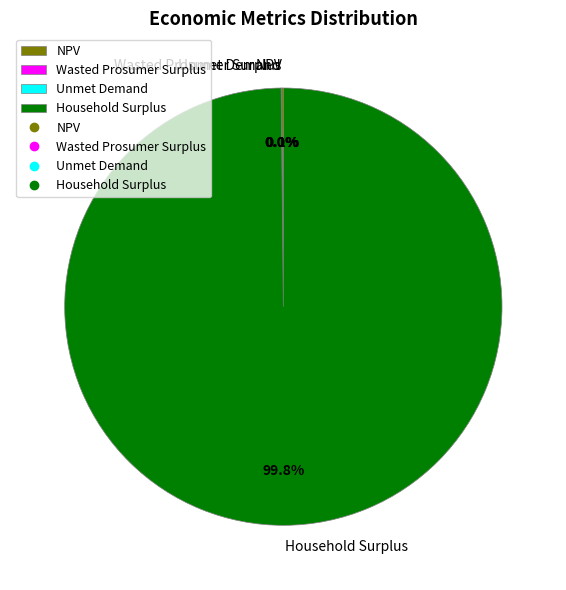

Is it true that Household Surplus is 93% of the pie?

False